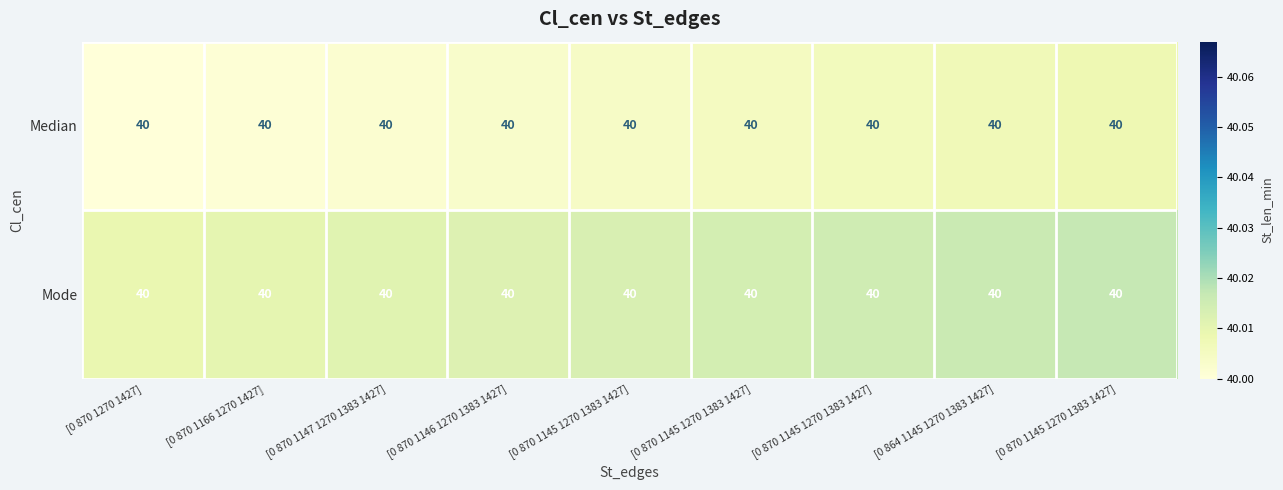

What is the lowest value of the Mode series?

40.0